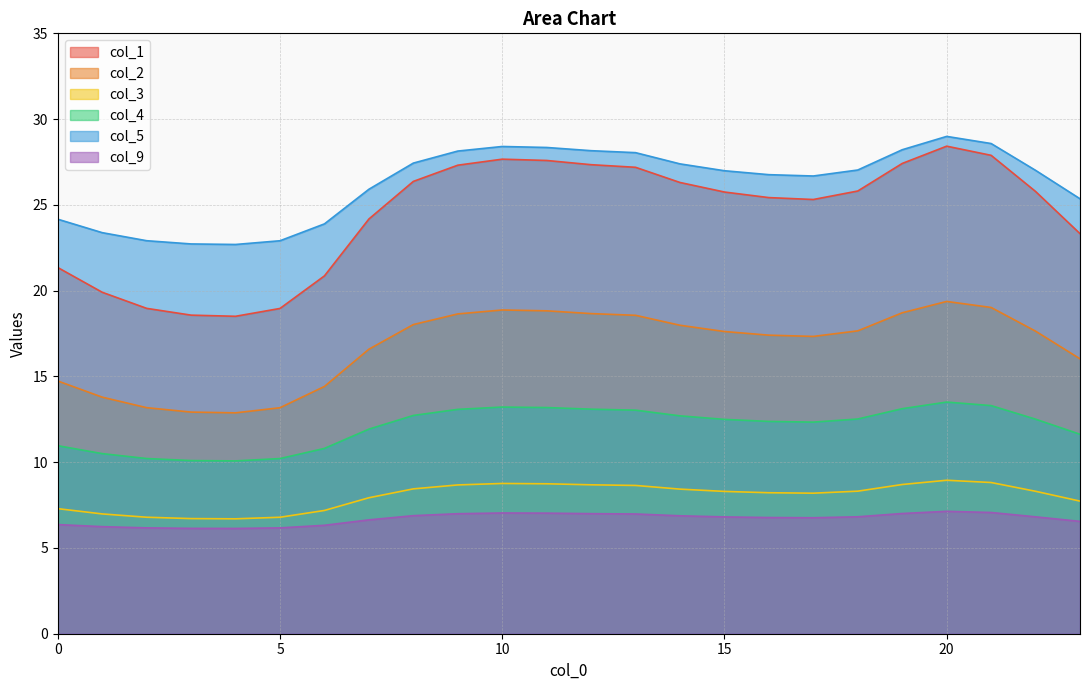

True or false: col_1 and col_9 cross at least once.

False